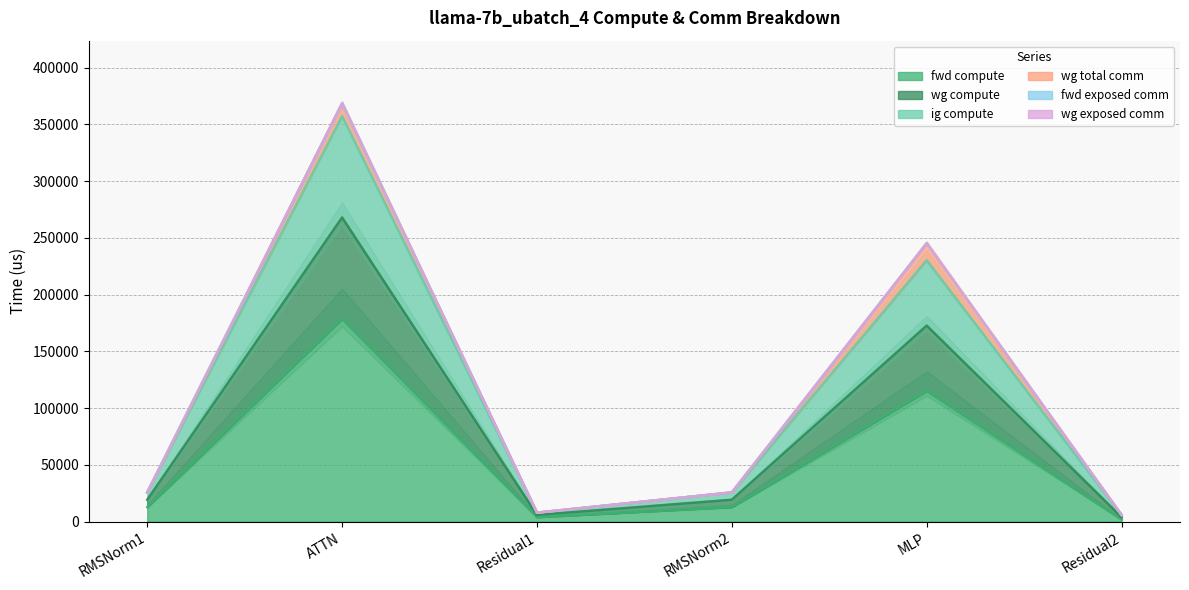

At how many categories does at least one series exceed 273080?

1